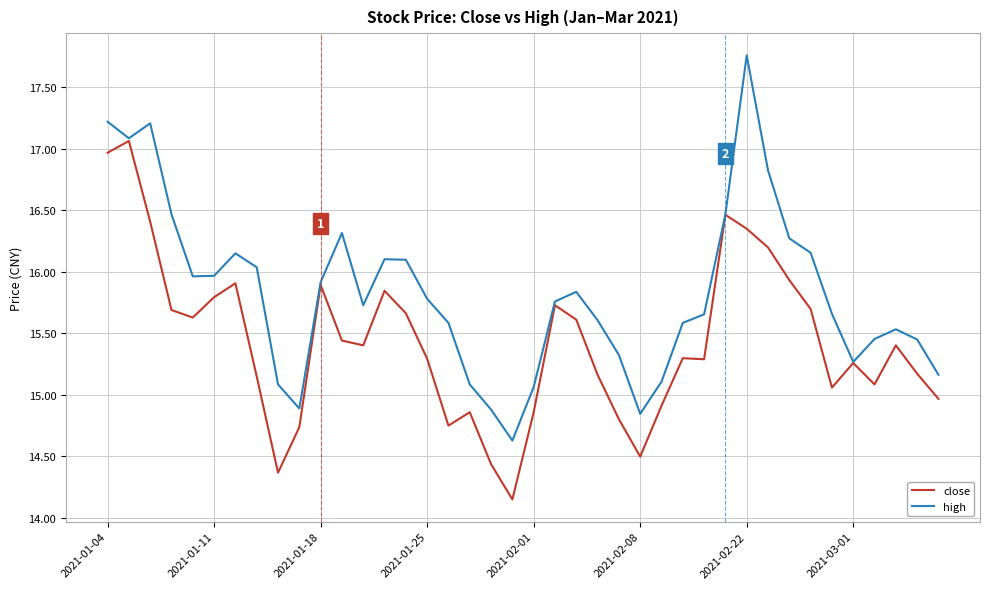

Which series has the largest total across all categories?

high